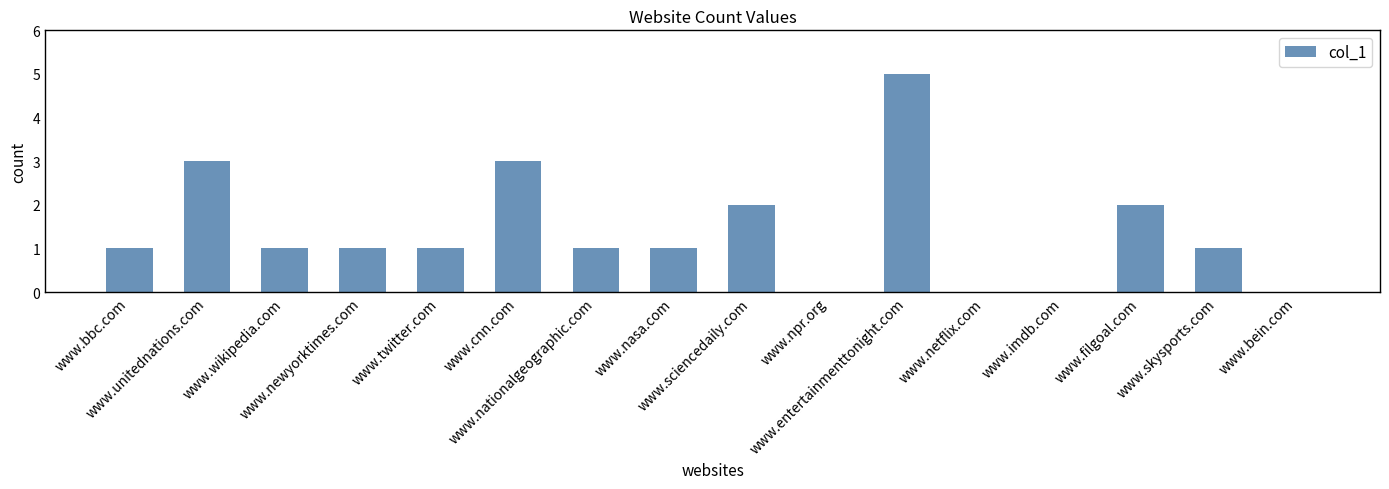

Reading left to right, transcribe all the data shown in this chart.

www.bbc.com=1	www.unitednations.com=3	www.wikipedia.com=1	www.newyorktimes.com=1	www.twitter.com=1	www.cnn.com=3	www.nationalgeographic.com=1	www.nasa.com=1	www.sciencedaily.com=2	www.npr.org=0	www.entertainmenttonight.com=5	www.netflix.com=0	www.imdb.com=0	www.filgoal.com=2	www.skysports.com=1	www.bein.com=0